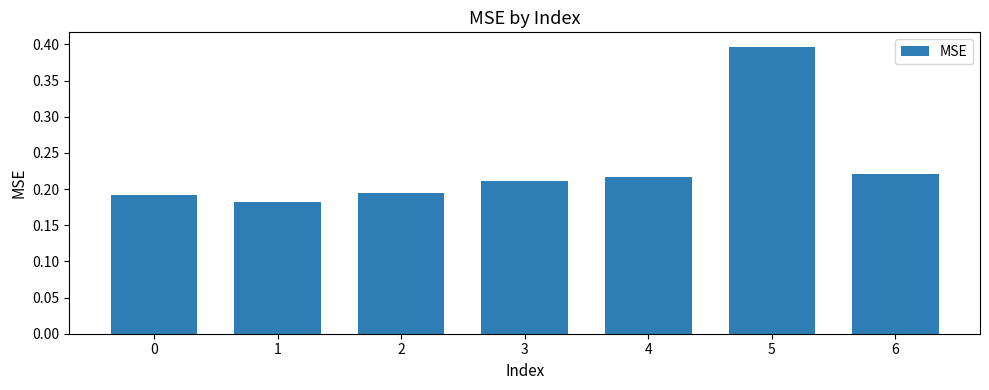

What value does the data have at 5?

0.4